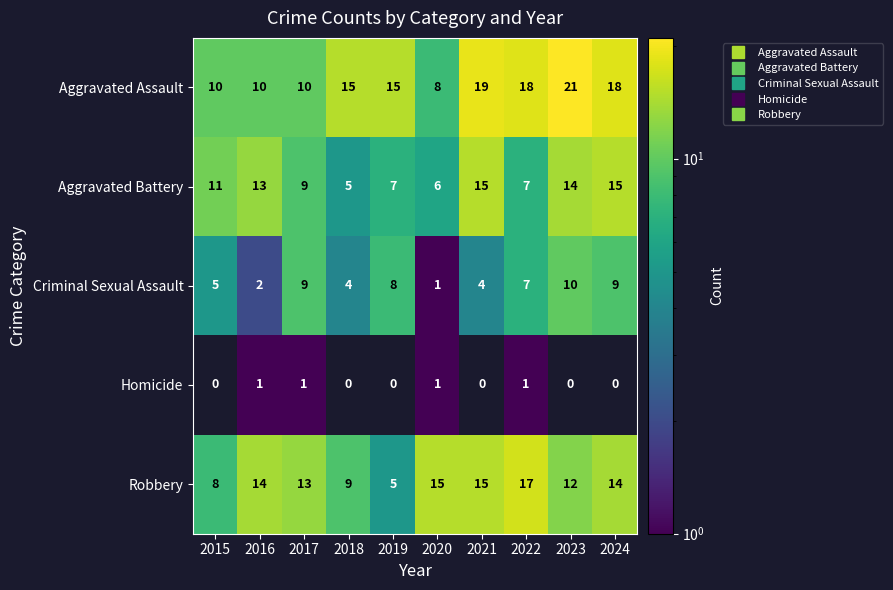

What is the difference between the maximum and minimum values in the Robbery series?

12.0